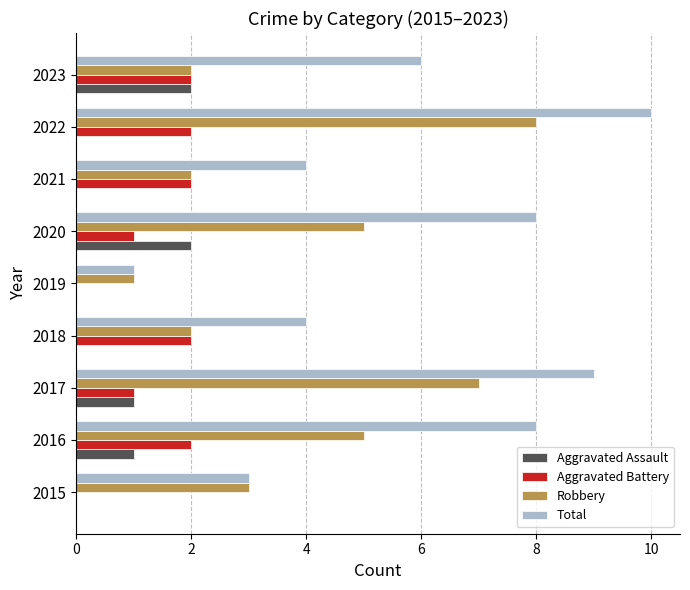

What is the sum of the Aggravated Assault values at 2023 and 2016?

3